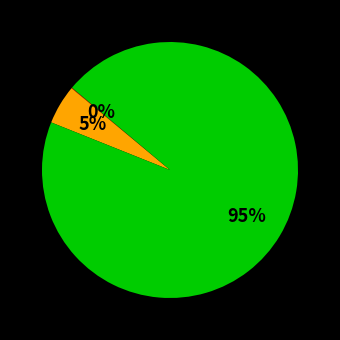

To the nearest percent, what is the average slice percentage?

33%